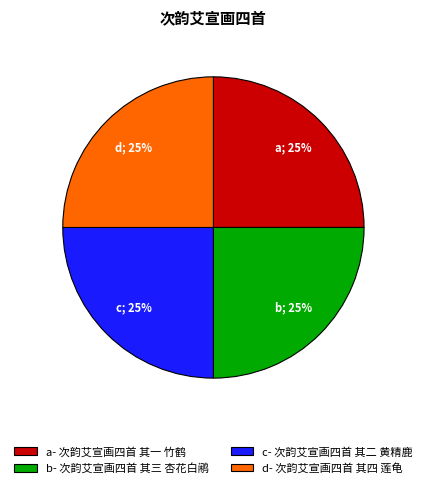

Is it true that d- 次韵艾宣画四首 其四 莲龟 is 31% of the pie?

False